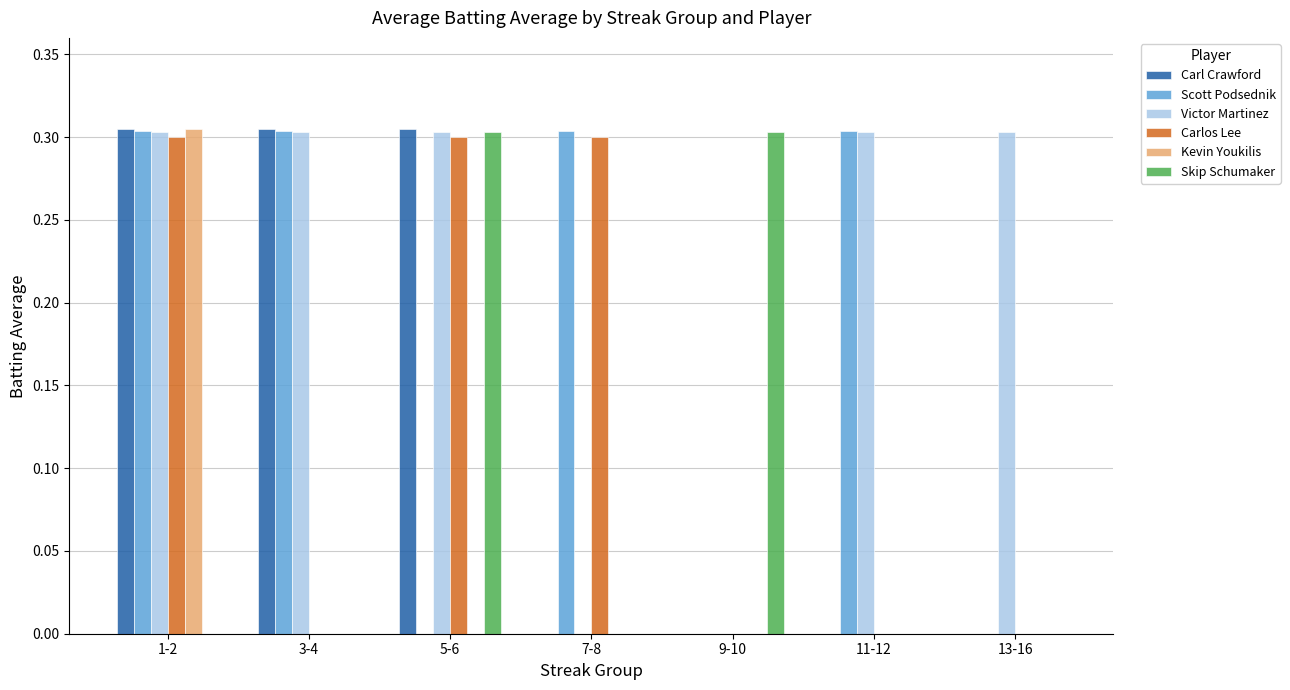

Which series has the largest total across all categories?

Victor Martinez